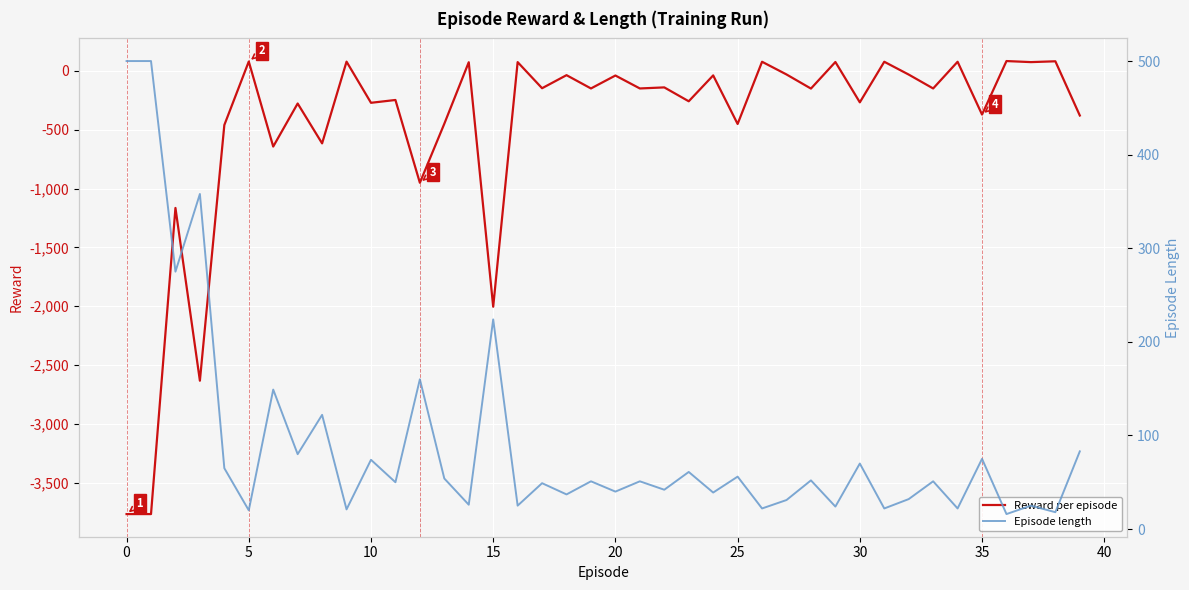

At how many categories does at least one series exceed -3096?

40